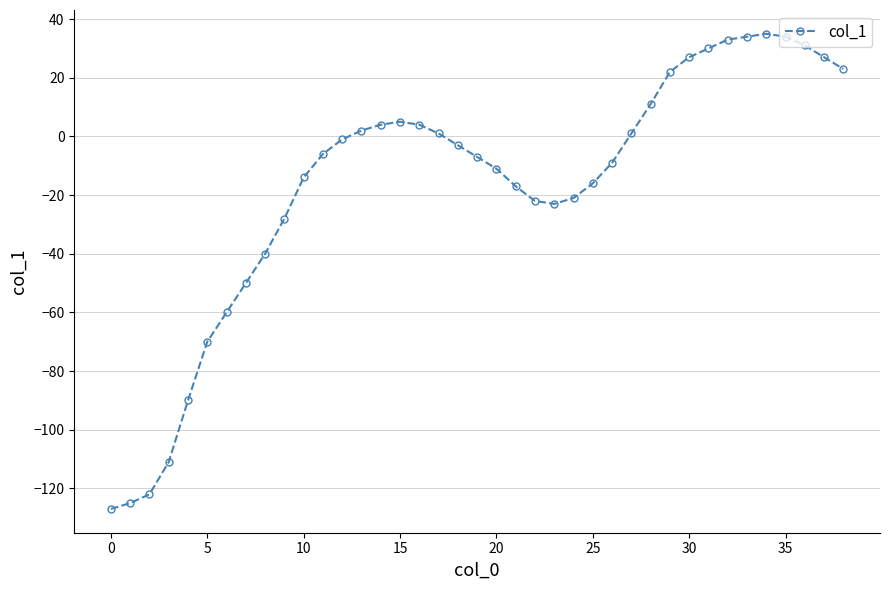

What is the maximum value shown in the chart?

35